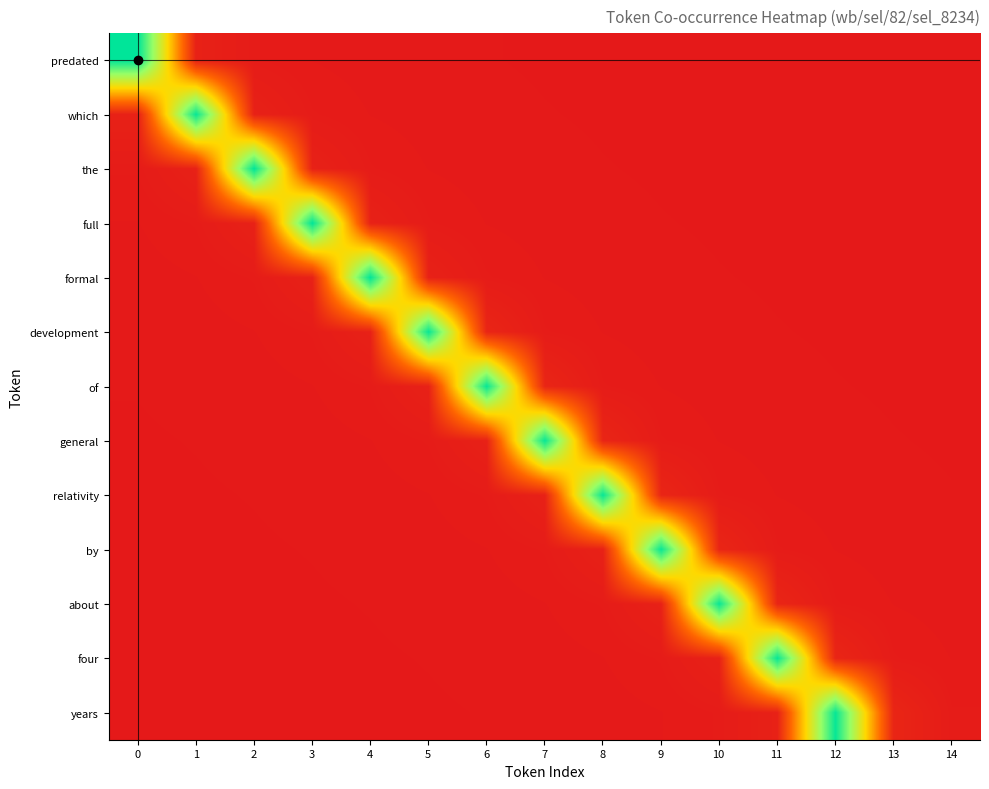

List the series in order of their peak value, lowest first.

which, development, of, general, relativity, by, about, four, years, predated, the, full, formal